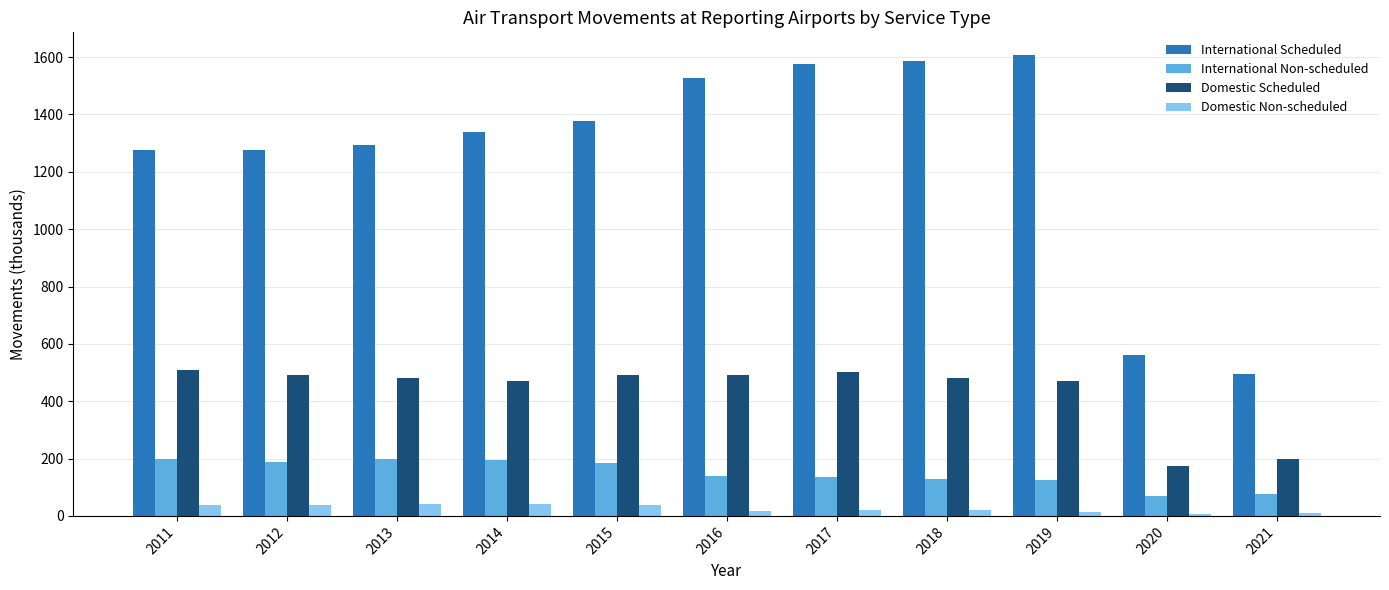

Which label corresponds to the largest value in the chart?

2019